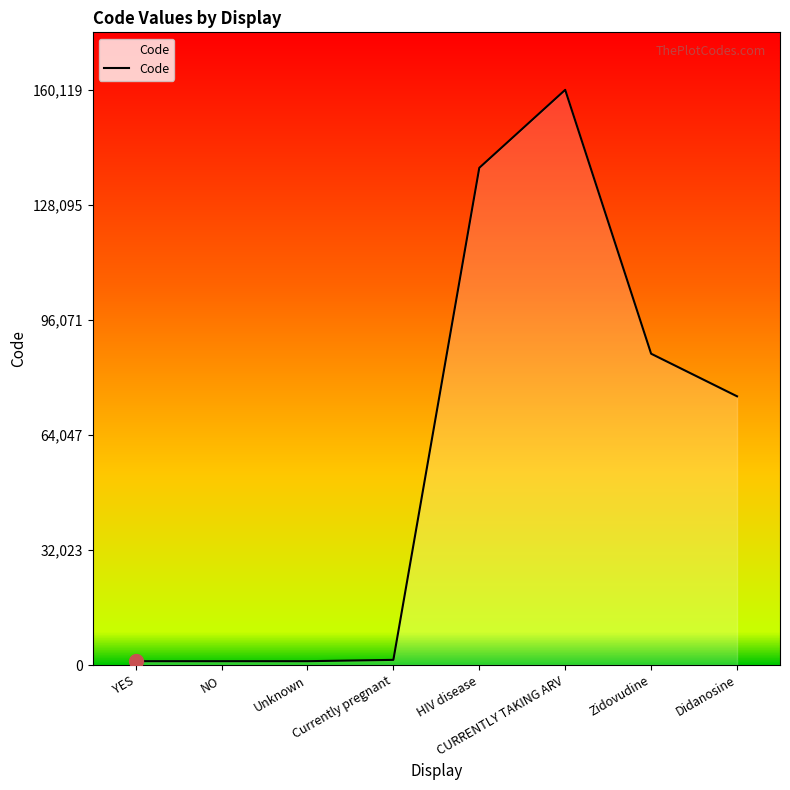

How many lines are shown in the chart?

1